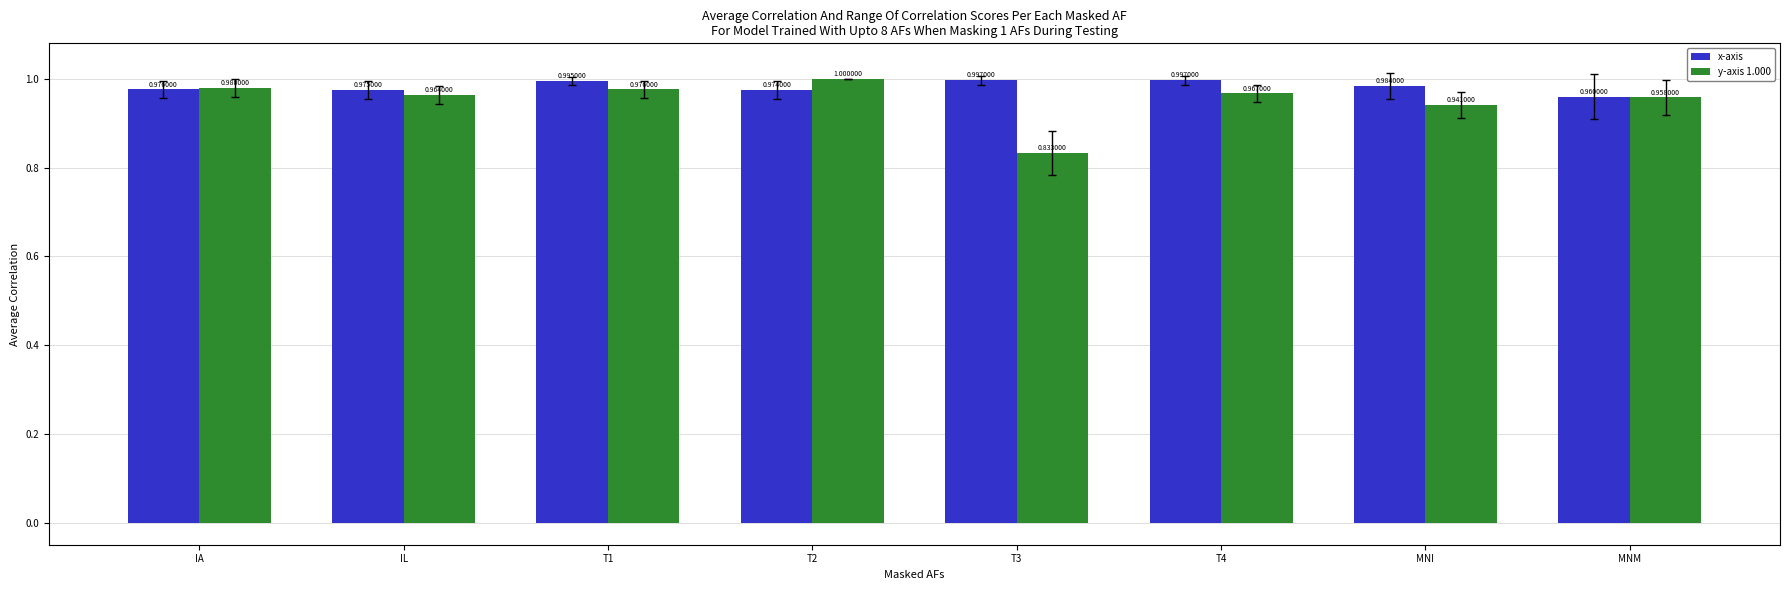

Rank the series by their average value, from lowest to highest.

y-axis 1.000, x-axis